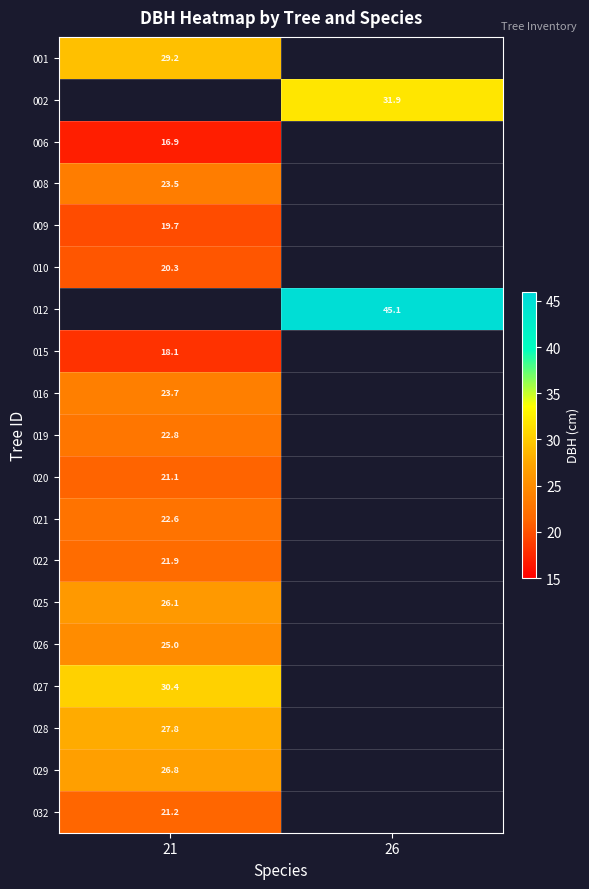

The 021 series shows 5.7 at 21. True or false?

False